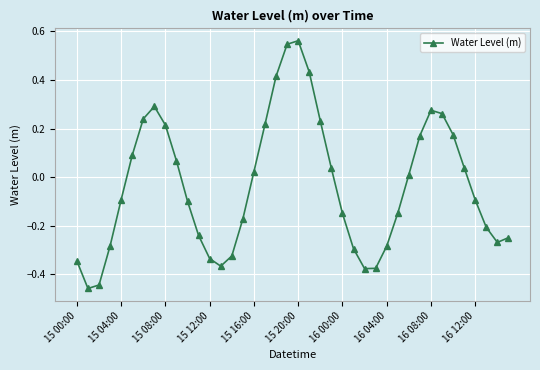

How many points are higher than both their immediate neighbors (excluding endpoints)?

3